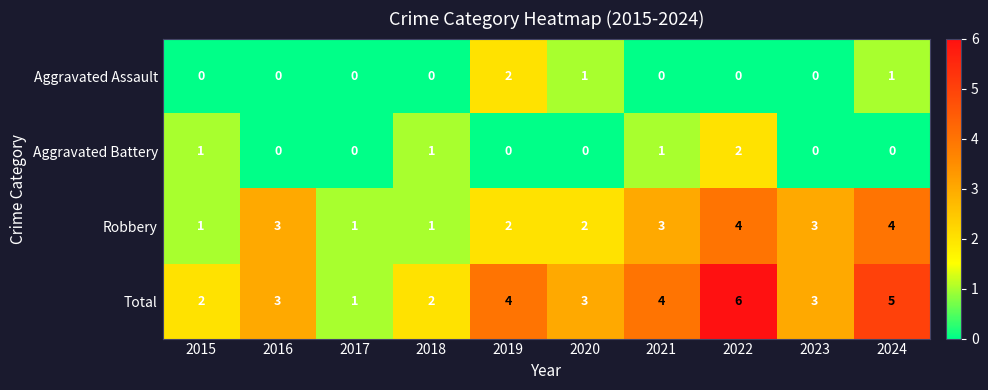

At which category does the chart reach its peak across all series?

2022